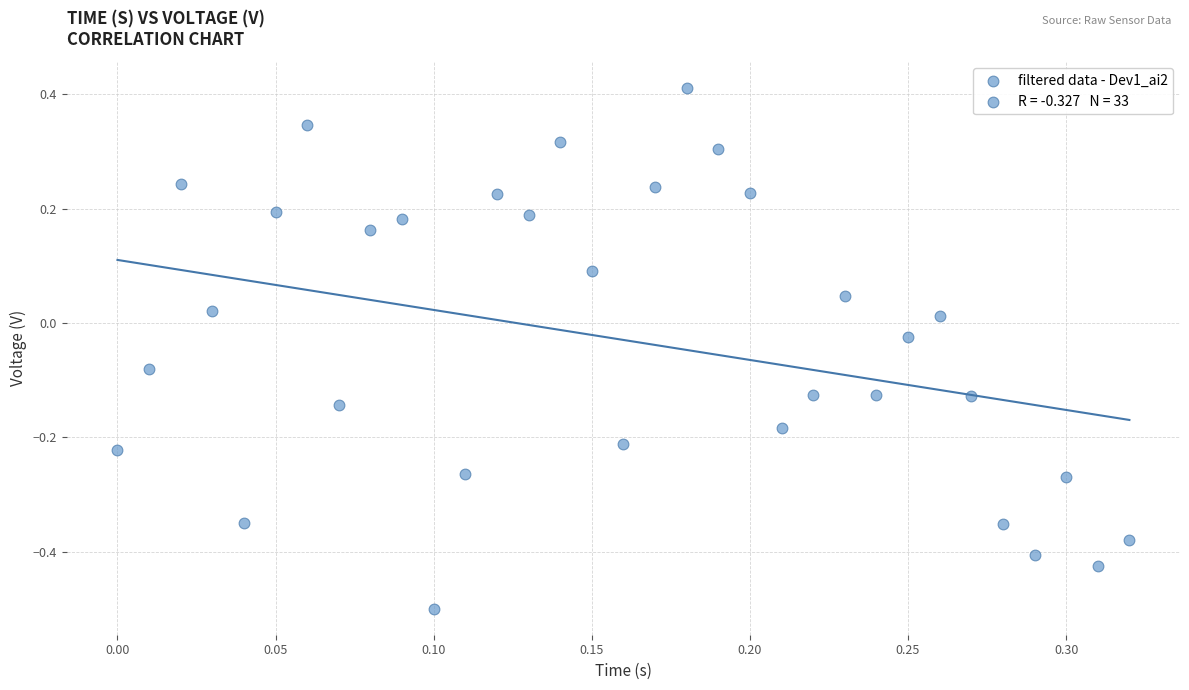

What is the range of Y values (max minus min)?

0.9